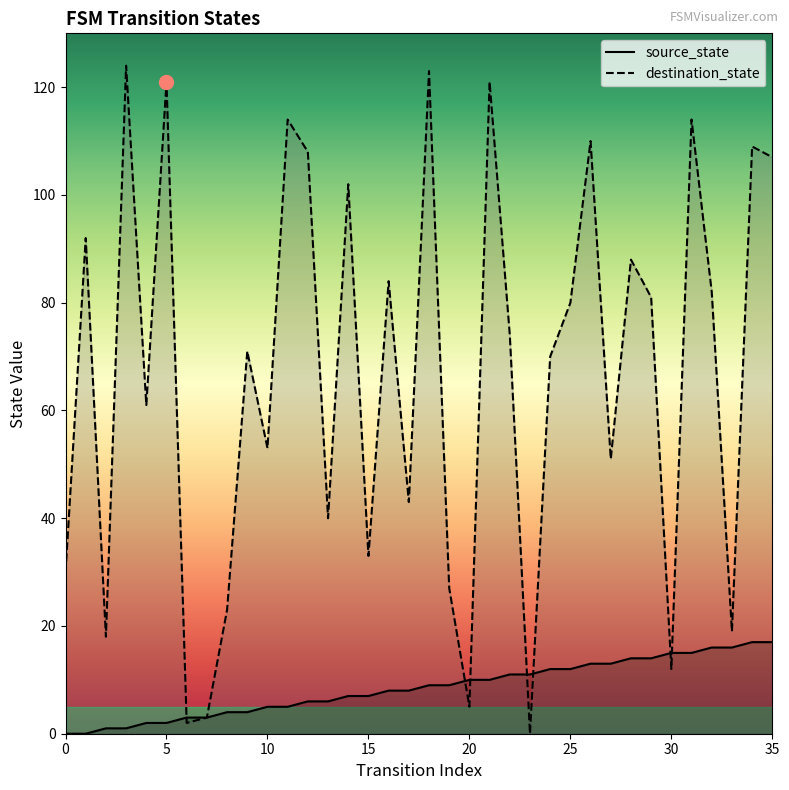

True or false: source_state has a value of 5 at 11.

True